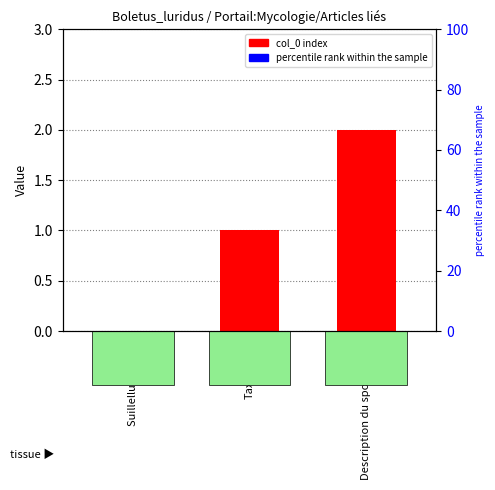

Rank the categories by value from lowest to highest.

Suillellus luridus, Taxonomie, Description du sporophore